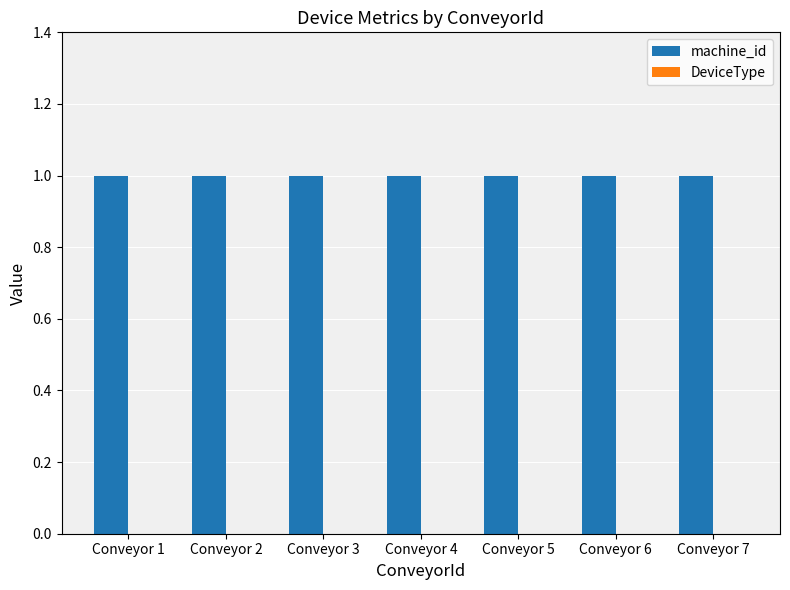

Count the number of data series in this chart.

2